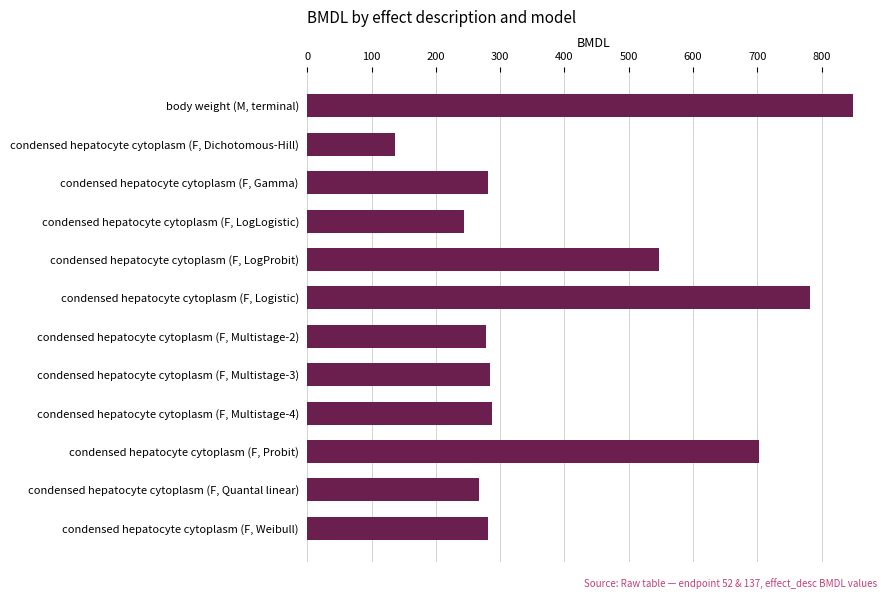

Is it true that the value at body weight (M, terminal) is 1371.3?

False